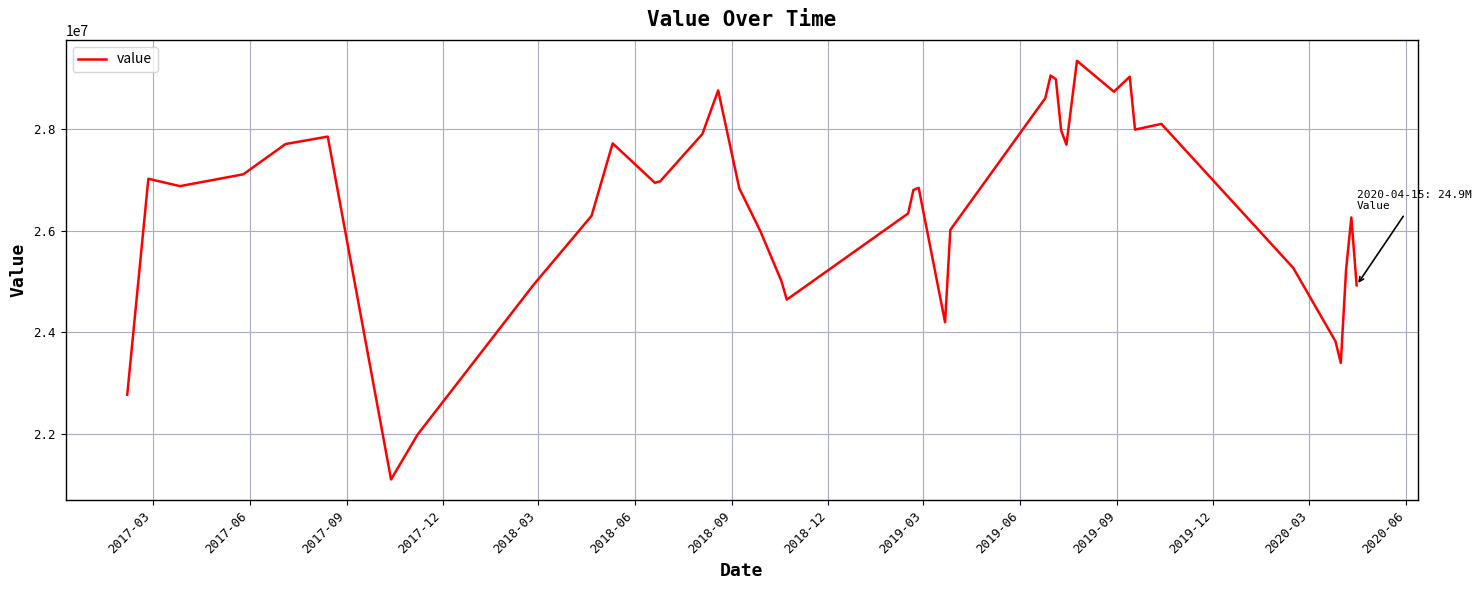

What is the difference between the maximum and minimum values?

8247618.9